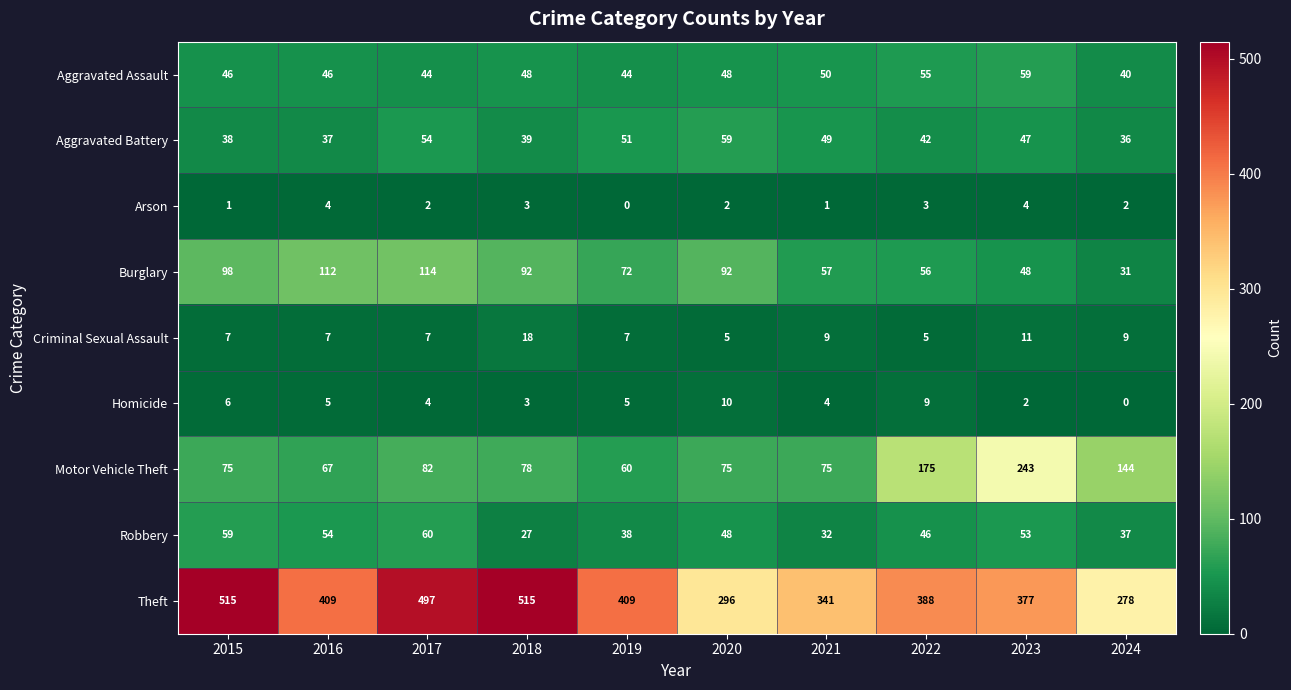

At 2017, list the series in order from smallest to largest.

Arson, Homicide, Criminal Sexual Assault, Aggravated Assault, Aggravated Battery, Robbery, Motor Vehicle Theft, Burglary, Theft